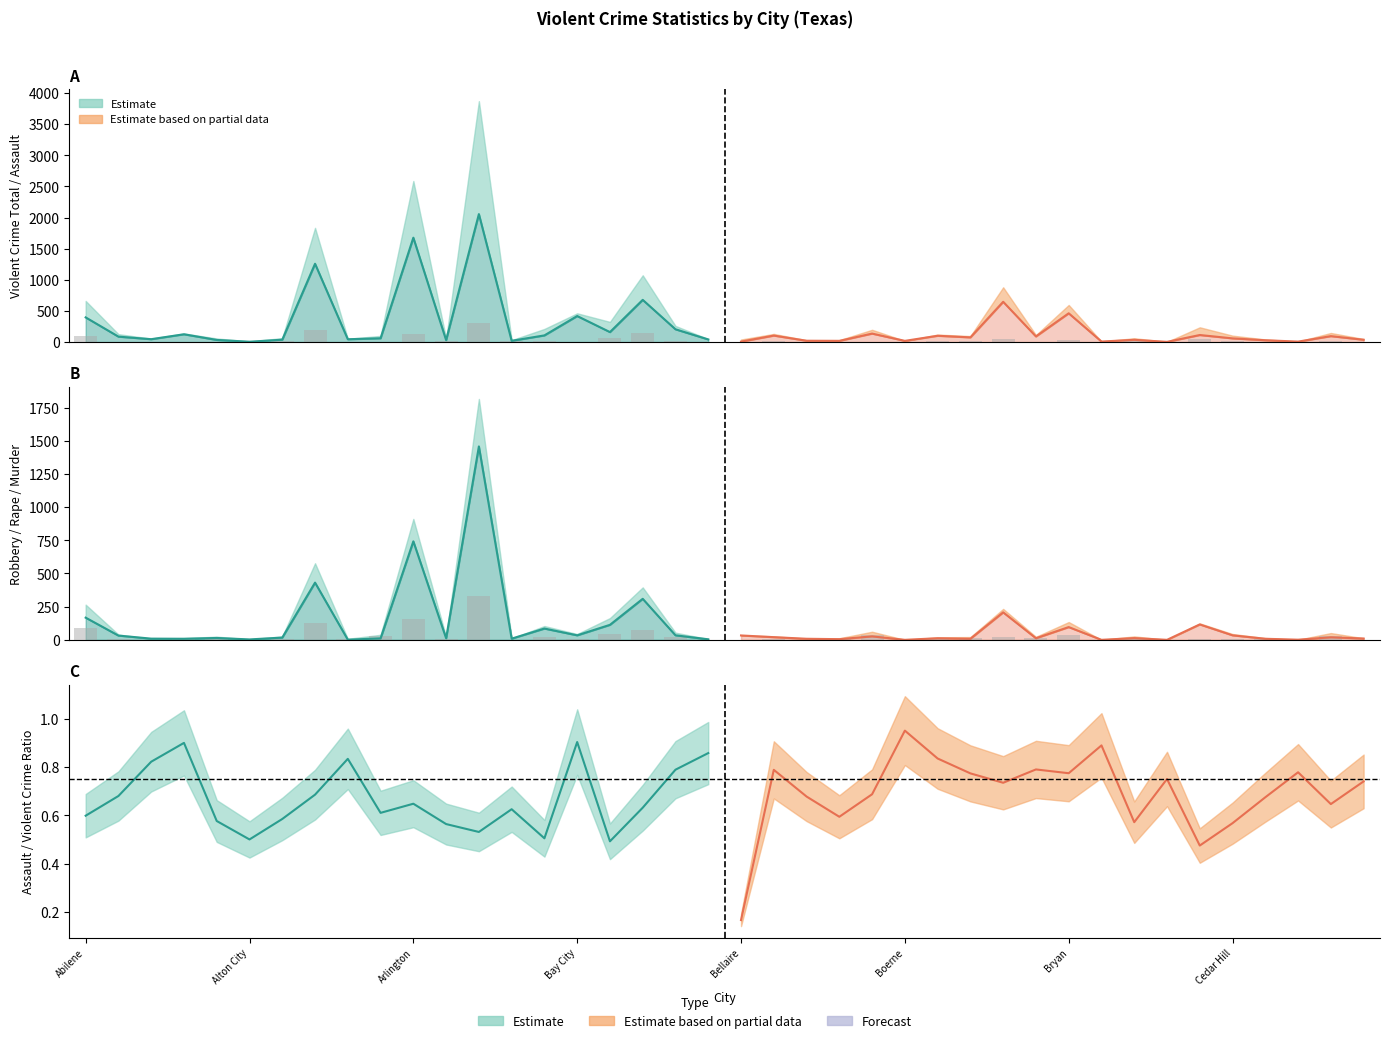

Are the bars grouped side by side (vs. stacked)?

Yes